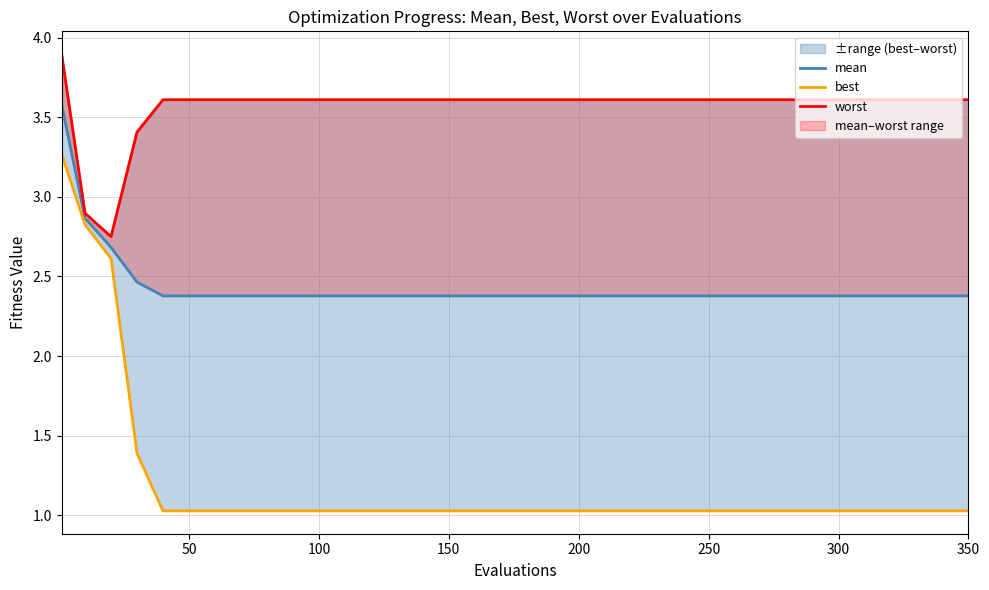

What is the average value of the best series?

1.3